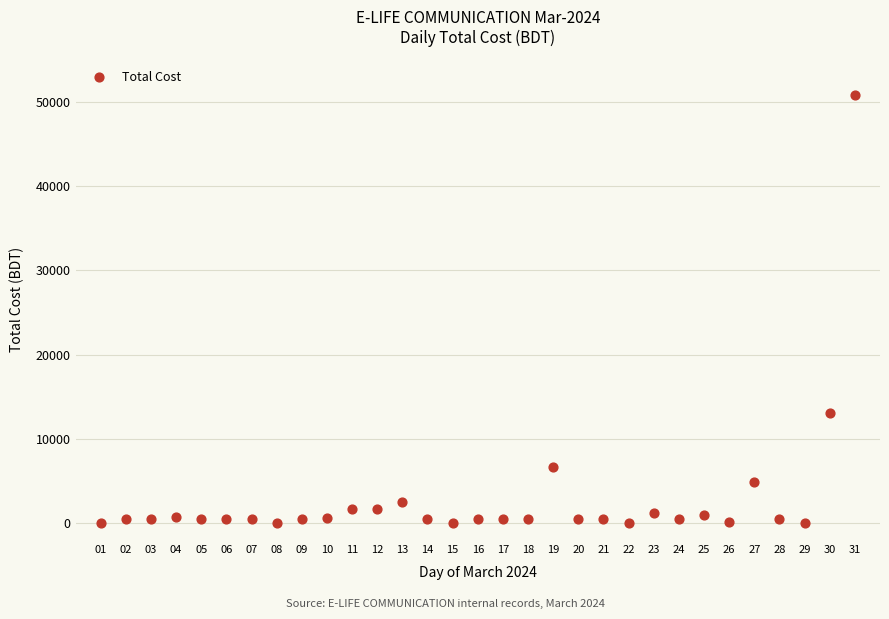

What Y value in the scatter plot is closest to 25408?

13119